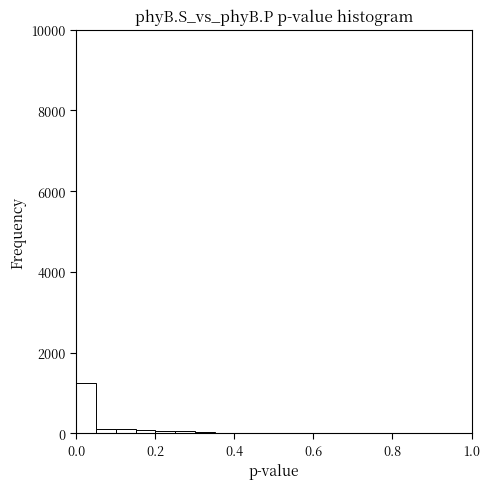

Read against the x-axis, roughly where is the centre of the tallest bar?

0.02